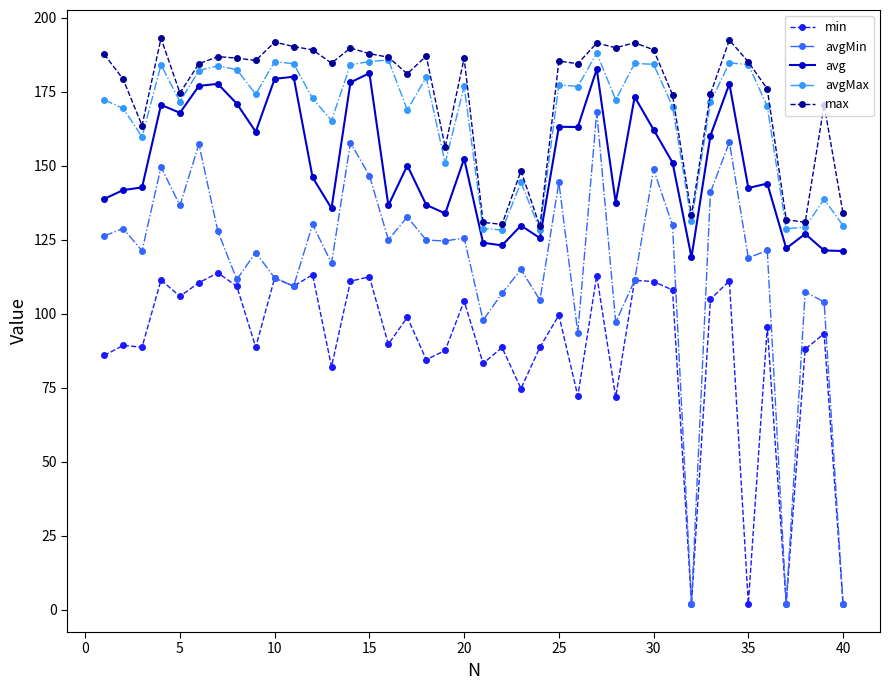

At how many categories does at least one series exceed 35?

40